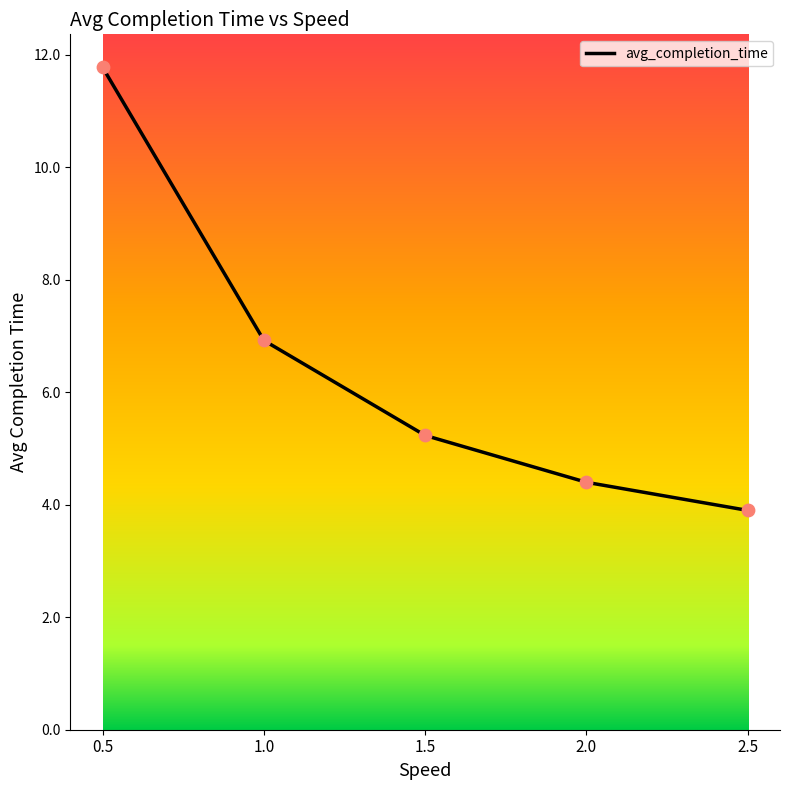

What is the ratio of the value at 1.0 to the value at 0.5?

0.6